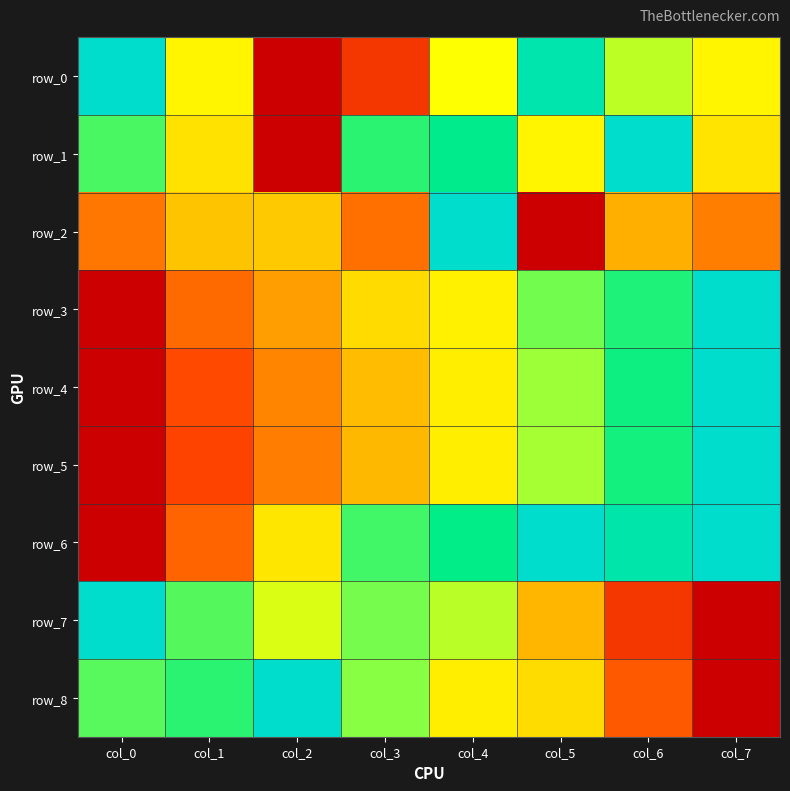

Reading right to left, list all the values displayed in this chart.

row_0: col_7=0.5	col_6=0.6	col_5=0.9	col_4=0.6	col_3=0.1	col_2=0.0	col_1=0.5	col_0=1.0
row_1: col_7=0.5	col_6=1.0	col_5=0.5	col_4=0.9	col_3=0.8	col_2=0.0	col_1=0.5	col_0=0.8
row_2: col_7=0.3	col_6=0.4	col_5=0.0	col_4=1.0	col_3=0.2	col_2=0.4	col_1=0.4	col_0=0.3
row_3: col_7=1.0	col_6=0.8	col_5=0.7	col_4=0.5	col_3=0.5	col_2=0.3	col_1=0.2	col_0=0.0
row_4: col_7=1.0	col_6=0.8	col_5=0.7	col_4=0.5	col_3=0.4	col_2=0.3	col_1=0.2	col_0=0.0
row_5: col_7=1.0	col_6=0.8	col_5=0.7	col_4=0.5	col_3=0.4	col_2=0.3	col_1=0.1	col_0=0.0
row_6: col_7=1.0	col_6=0.9	col_5=1.0	col_4=0.9	col_3=0.8	col_2=0.5	col_1=0.2	col_0=0.0
row_7: col_7=0.0	col_6=0.1	col_5=0.4	col_4=0.7	col_3=0.7	col_2=0.6	col_1=0.8	col_0=1.0
row_8: col_7=0.0	col_6=0.2	col_5=0.5	col_4=0.5	col_3=0.7	col_2=1.0	col_1=0.8	col_0=0.8